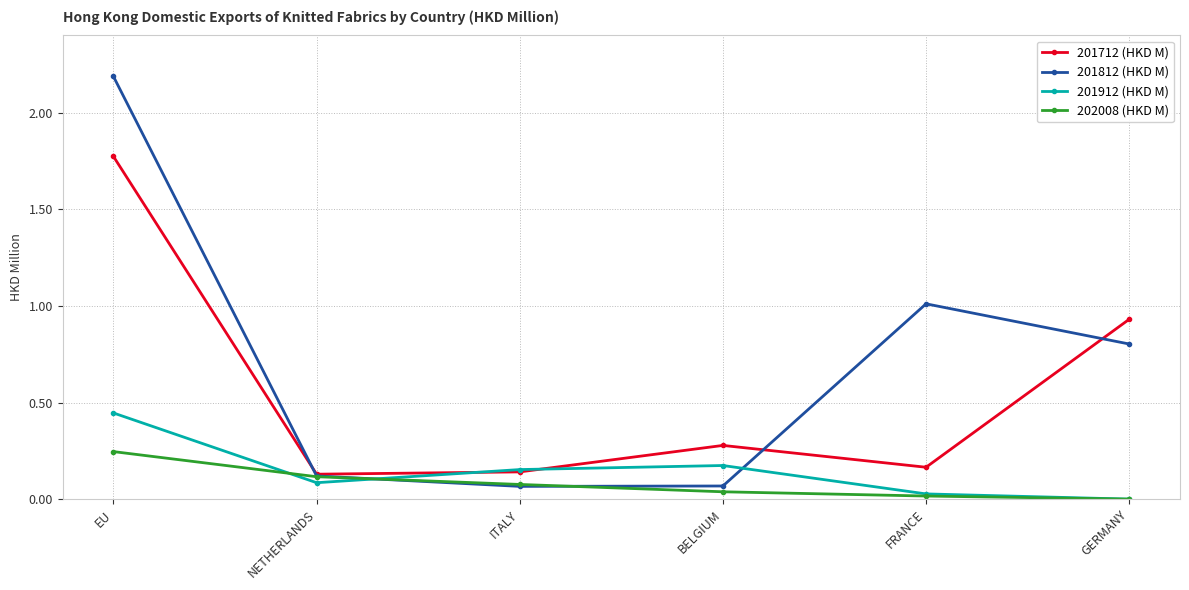

At how many categories does at least one series exceed 1?

2